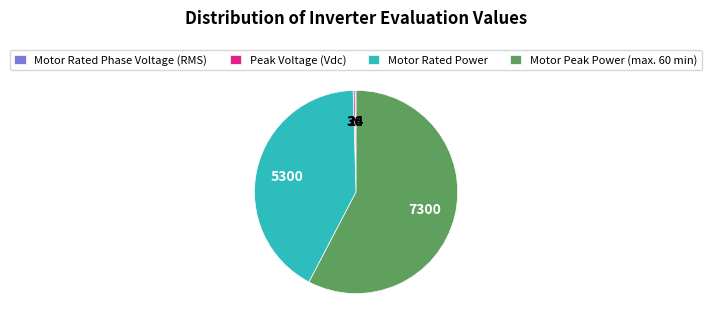

Is it true that Peak Voltage (Vdc) is 0% of the pie?

True